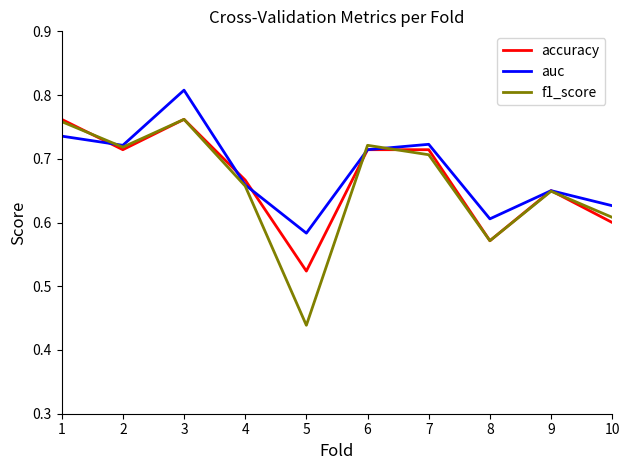

Which series changed the most between 1 and 10?

accuracy